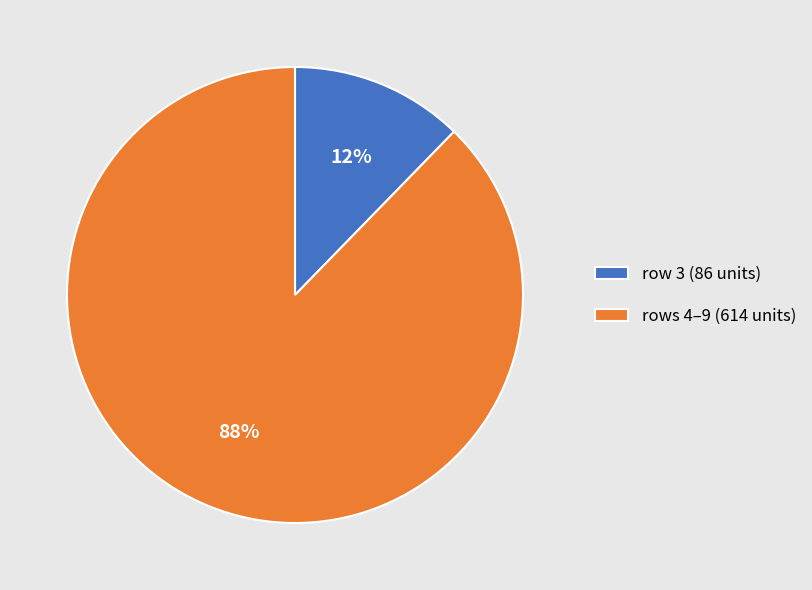

What is the majority slice?

rows 4–9 (614 units)